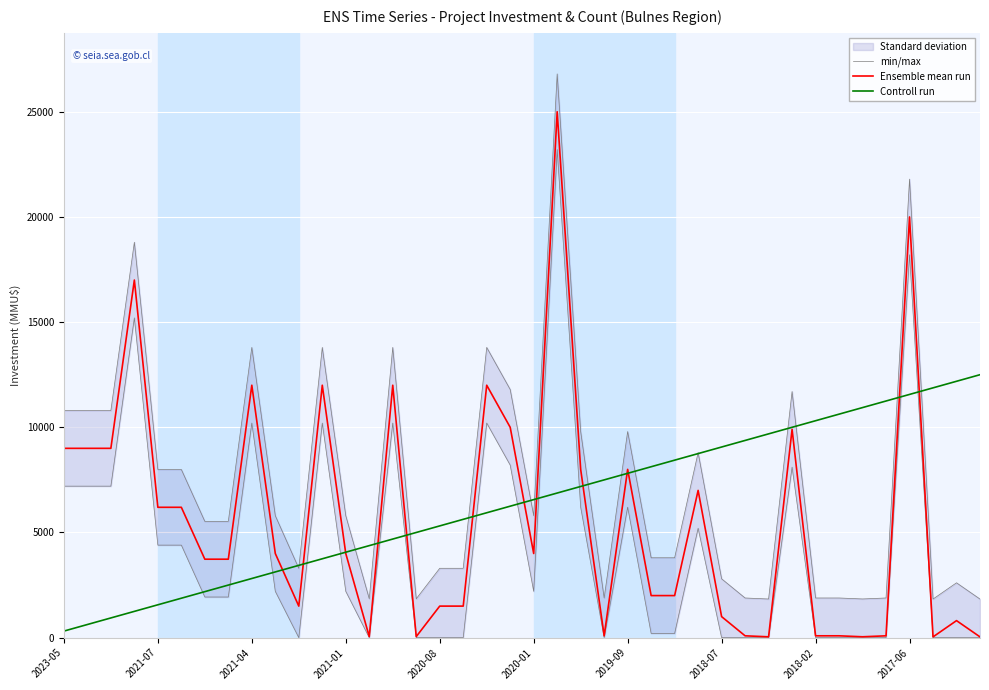

What is the minimum value for Ensemble mean run?

37.0